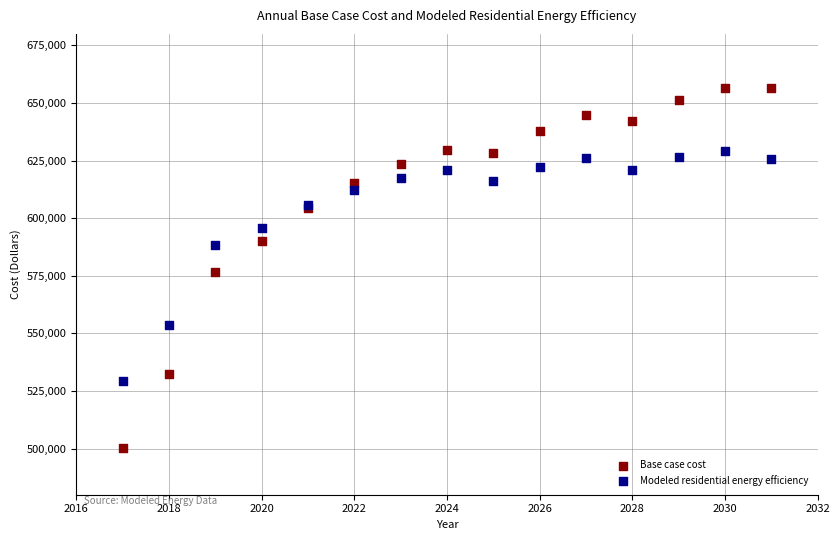

In the Modeled residential energy efficiency series, what Y value is closest to 579228?

588213.1